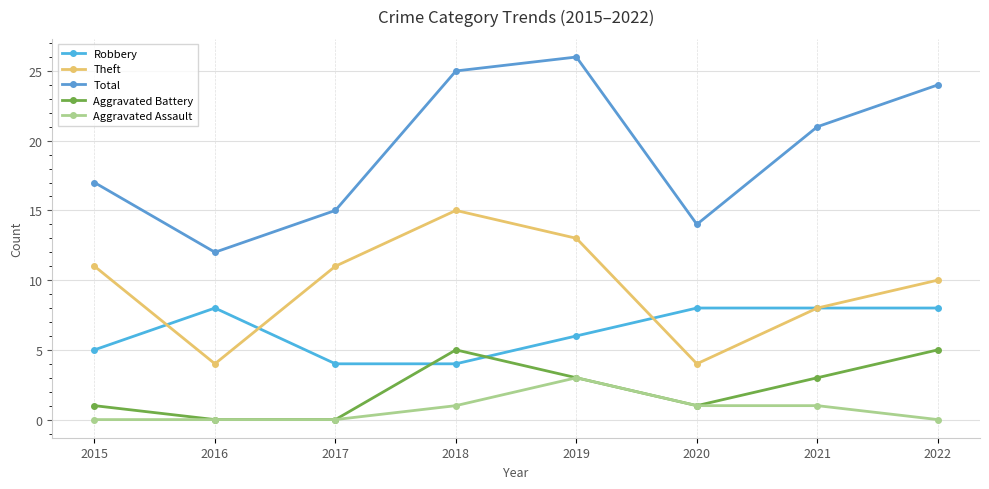

How many data points does each series have?

8